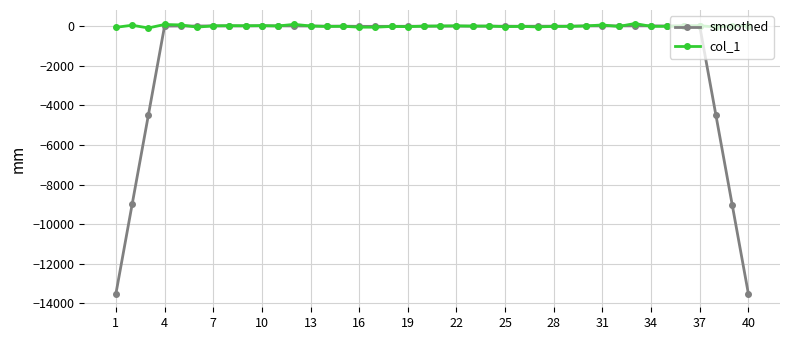

True or false: smoothed has more than 0 interior local peaks.

True